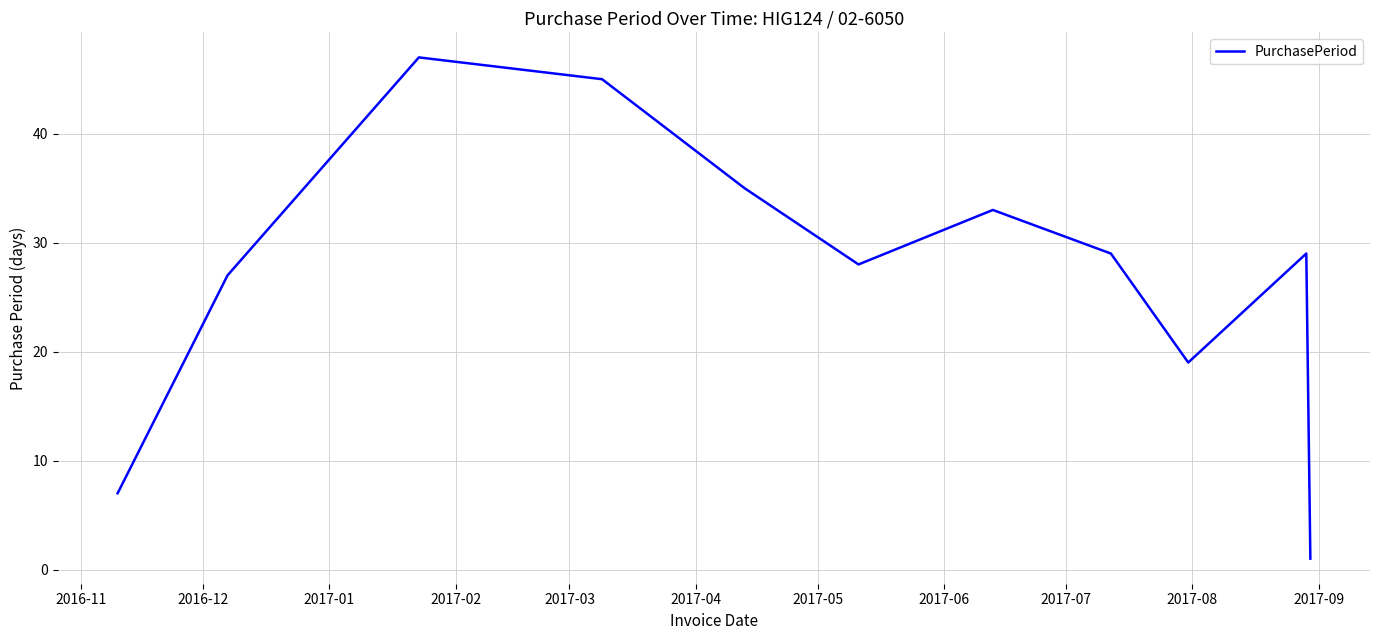

What is the sum of all values?

300